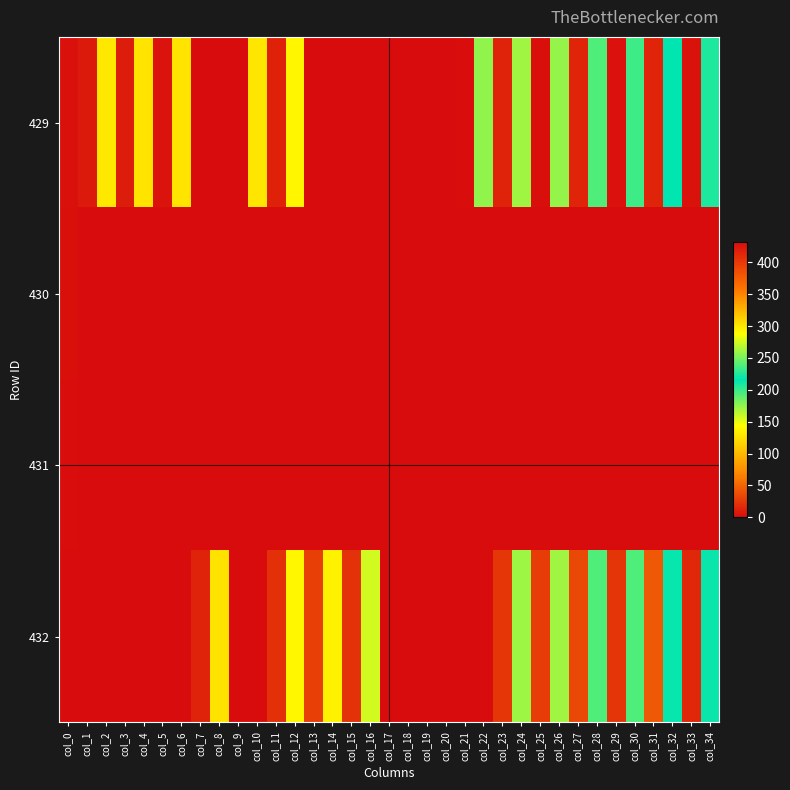

Which series has the largest total across all categories?

429